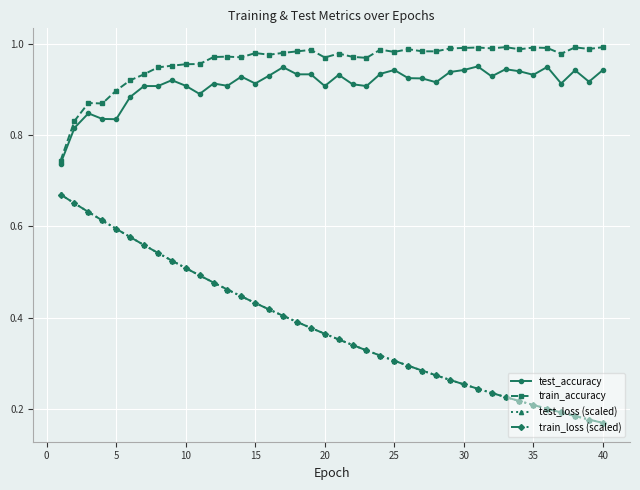

Which series has the widest spread of values?

test_loss (scaled)